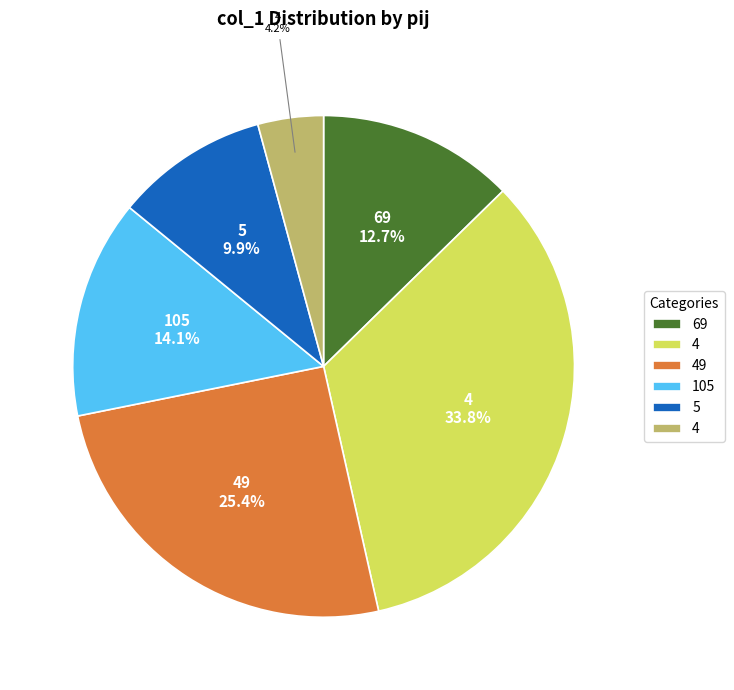

Does any single category account for the majority?

No